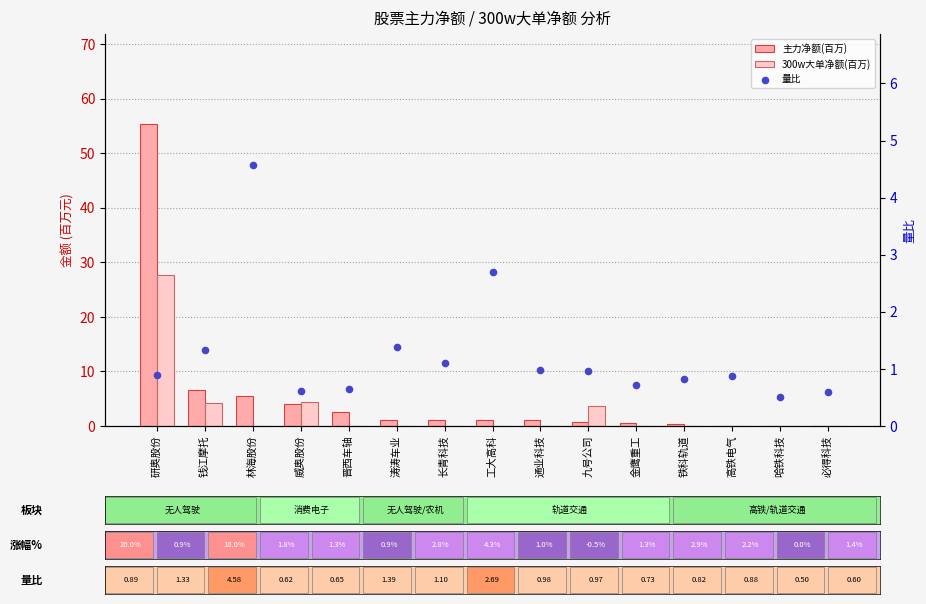

Which series has the largest Y range (max minus min)?

主力净额(百万)